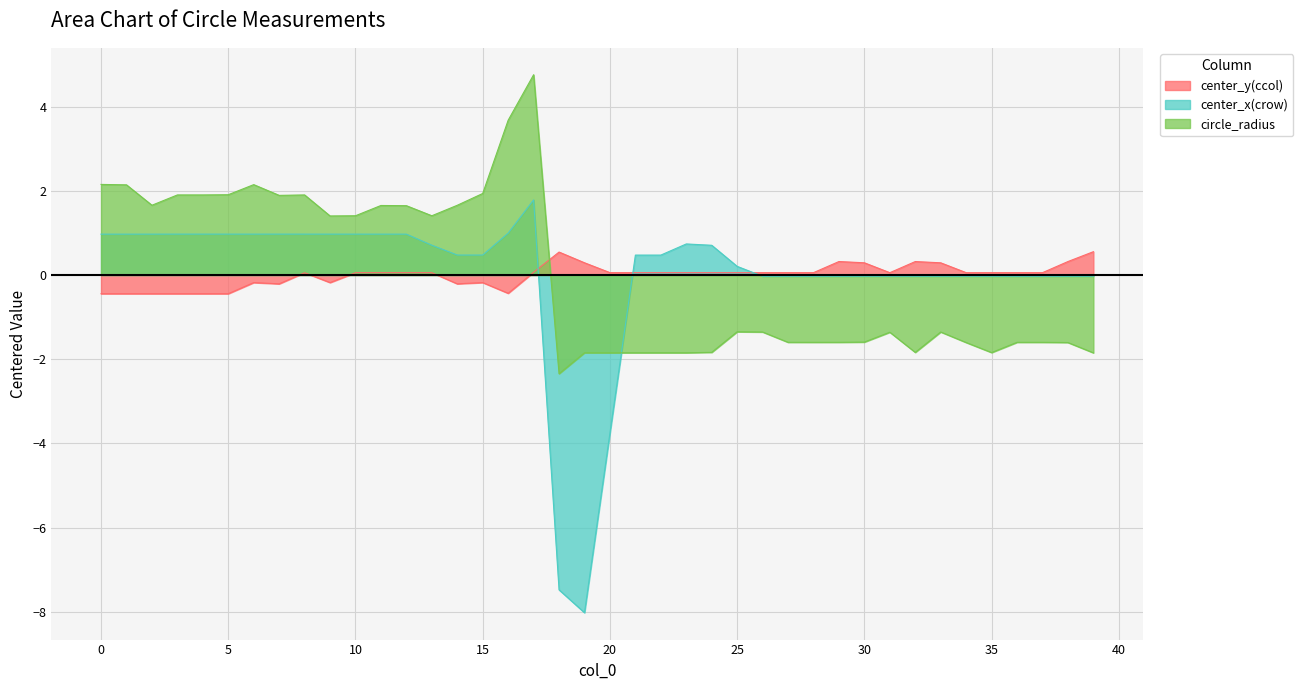

How many values in the circle_radius series are below -1?

22